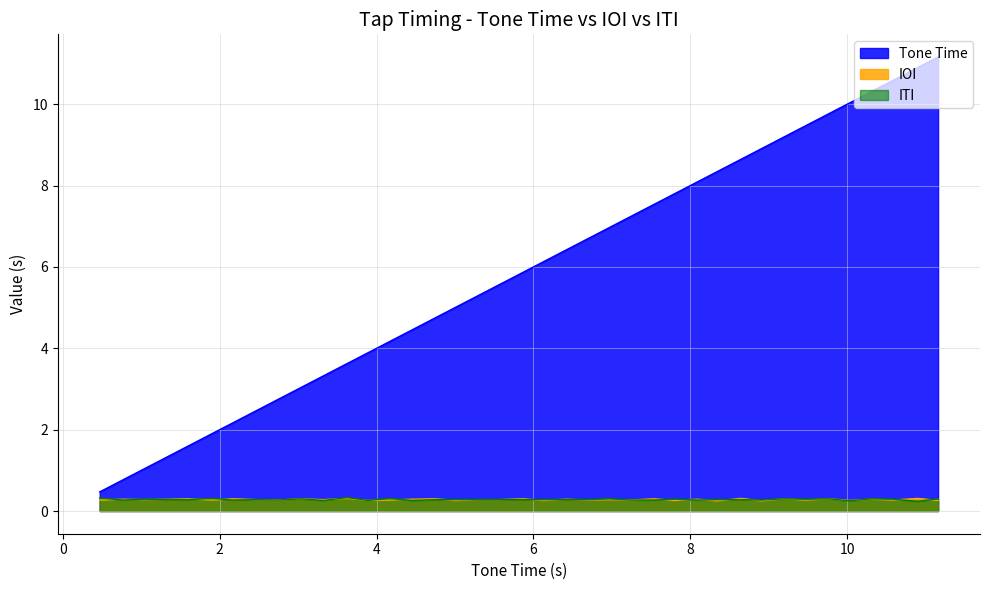

What is the greatest value displayed?

11.2